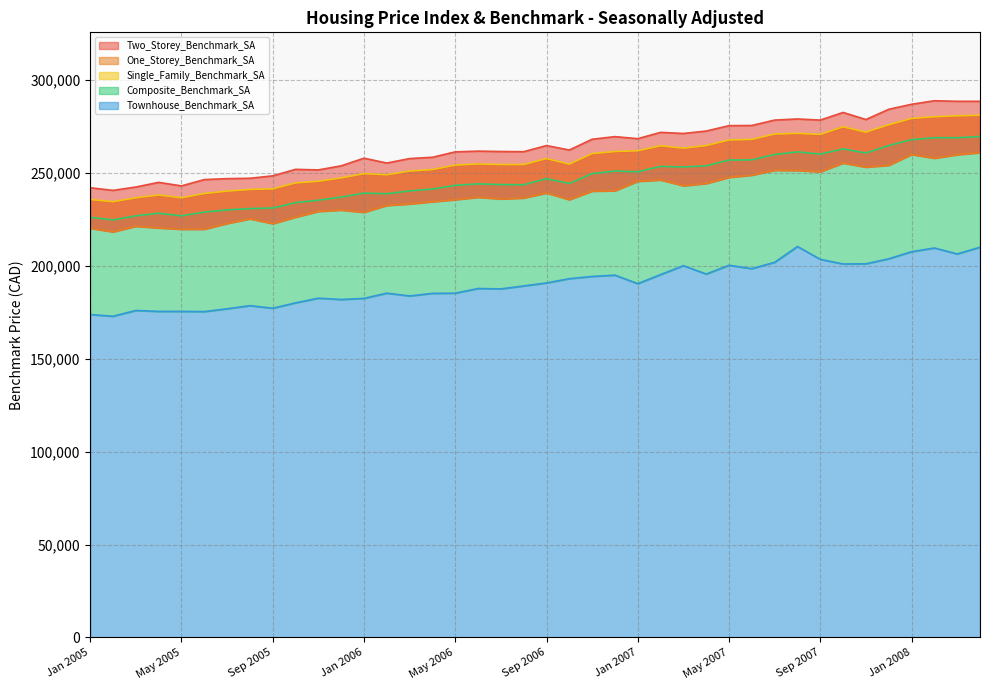

Reading left to right, transcribe all the data shown in this chart.

Two_Storey_Benchmark_SA: 241900	240500	242300	244800	242900	246300	246800	247000	248300	251800	251500	253700	257800	255200	257600	258300	261200	261600	261400	261300	264600	262200	268000	269400	268300	271700	271100	272400	275300	275400	278300	278900	278300	282400	278600	284100	286800	288700	288400	288400
One_Storey_Benchmark_SA: 220100	218200	221200	220300	219600	219600	222700	225200	222600	226100	229200	229900	228700	232400	233200	234400	235500	236800	235900	236400	239100	235500	240100	240300	245400	246100	243000	244200	247500	248700	251300	251200	250500	255200	253000	254000	259800	257800	259700	260800
Single_Family_Benchmark_SA: 235600	234400	236500	238000	236500	238800	240100	241000	241300	244500	245400	247200	249500	248900	250900	251700	254100	254700	254400	254400	257600	254600	260300	261400	261800	264500	263200	264600	267600	267900	270800	271200	270600	274700	271800	275800	279200	280100	280600	280900
Composite_Benchmark_SA: 226000	224600	226800	228200	226800	228800	230000	230700	231000	233900	235200	236900	239000	238700	240200	241200	243200	244000	243600	243500	246800	244200	249500	250900	250500	253400	253100	253700	256800	256900	259800	261200	260000	262800	260600	264600	267800	268800	268800	269500
Townhouse_Benchmark_SA: 173700	172800	175900	175400	175400	175300	176800	178500	177100	180000	182500	181800	182400	185200	183700	185100	185200	187700	187500	189100	190700	193000	194200	194900	190300	195200	200000	195500	200200	198400	201800	210300	203400	200900	201000	203700	207500	209500	206300	209900